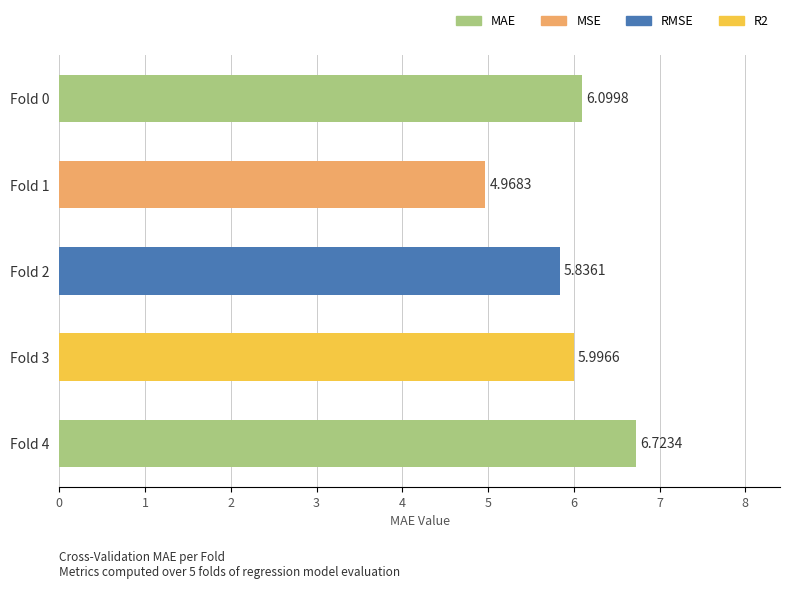

Rank the categories by value from lowest to highest.

Fold 1, Fold 2, Fold 3, Fold 0, Fold 4